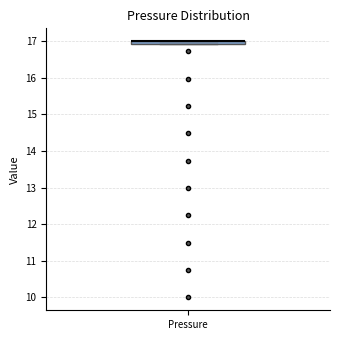

Where is the upper edge of the box for Pressure on the y-axis? The values are not printed on the chart, so give them approximately, as read against the axis.

17.0